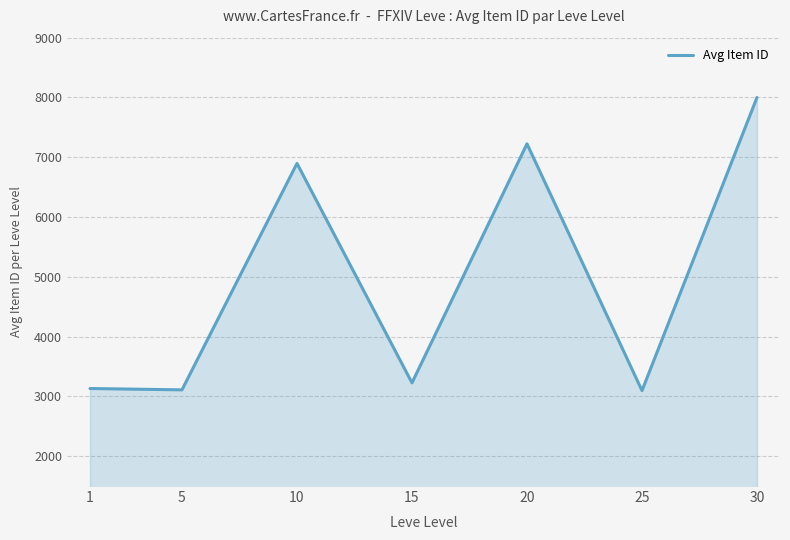

What is the ratio of the value at 20 to the value at 1?

2.3